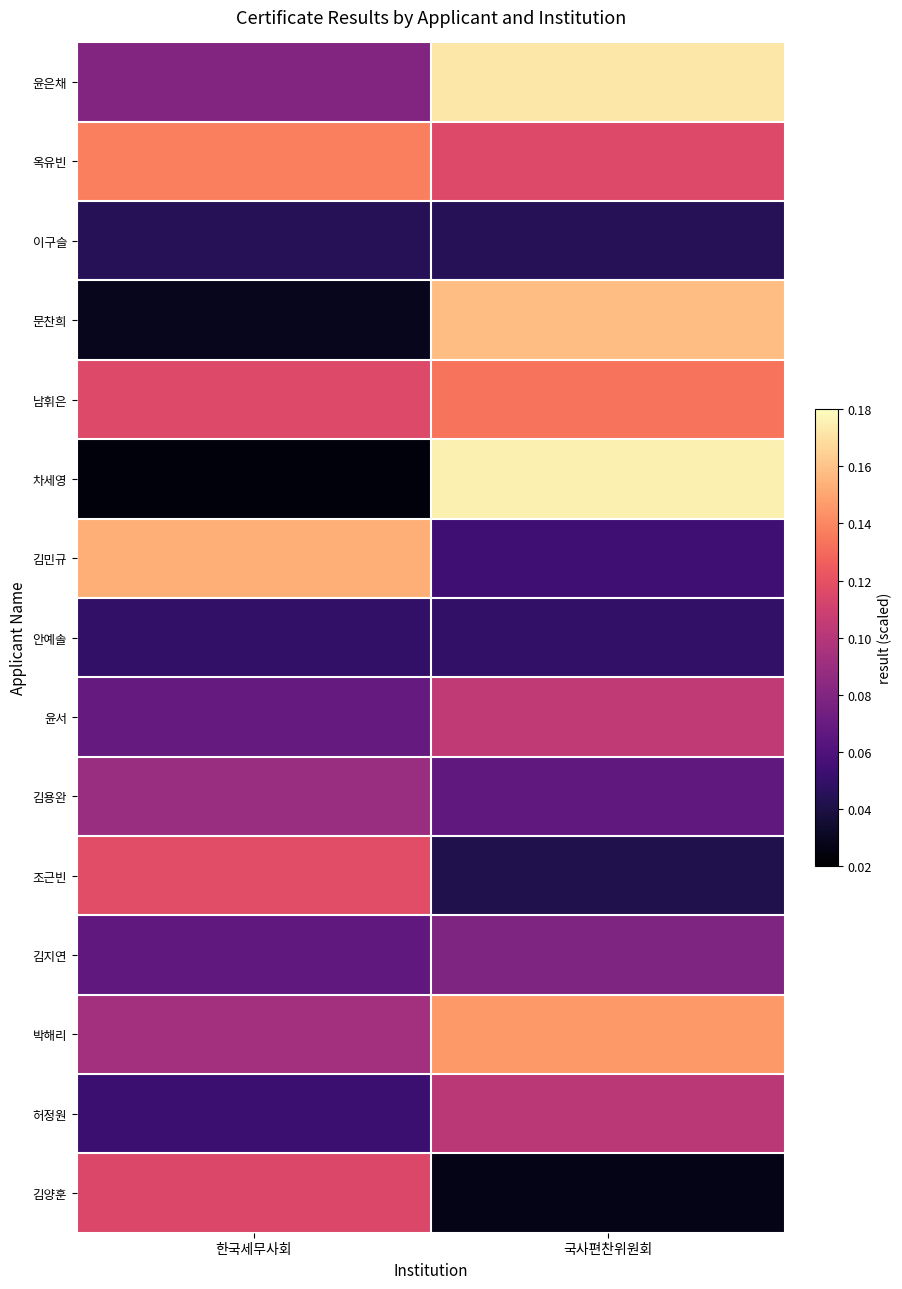

What is the total value across all series at 한국세무사회?

1.2